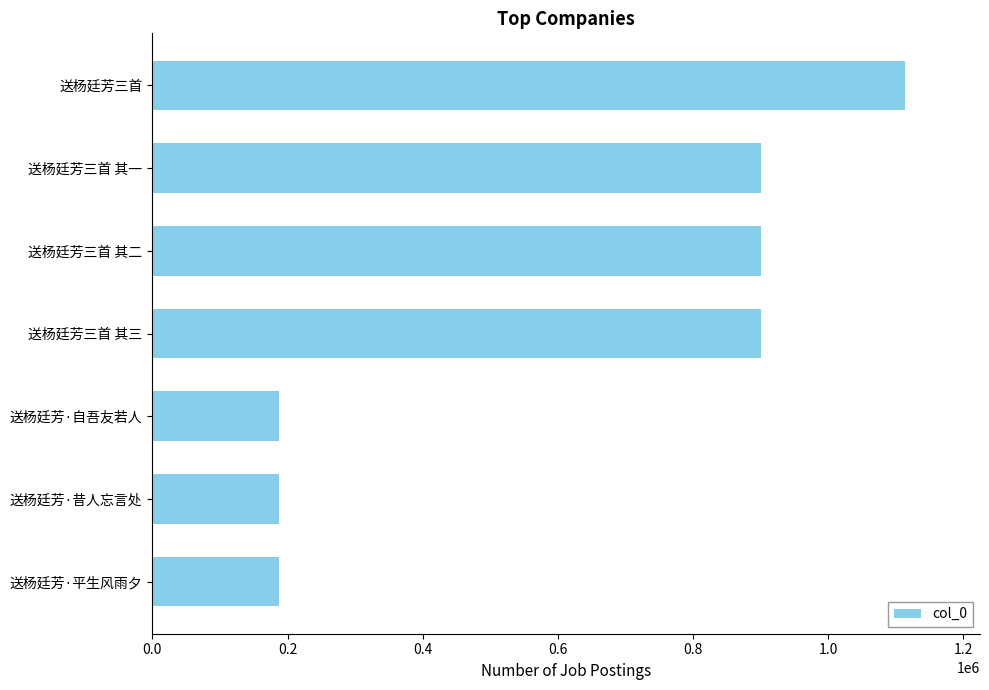

True or false: the data shows 330931 at 送杨廷芳·平生风雨夕.

False